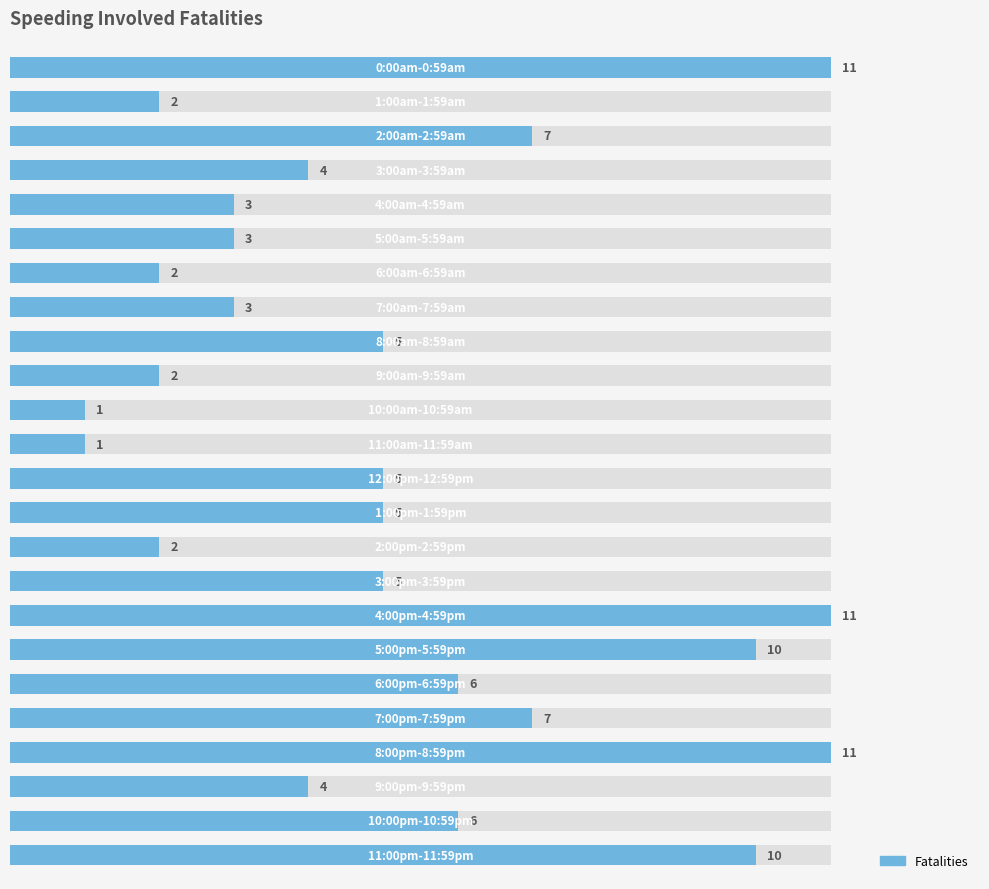

Is it true that the value at 18 is 6?

True